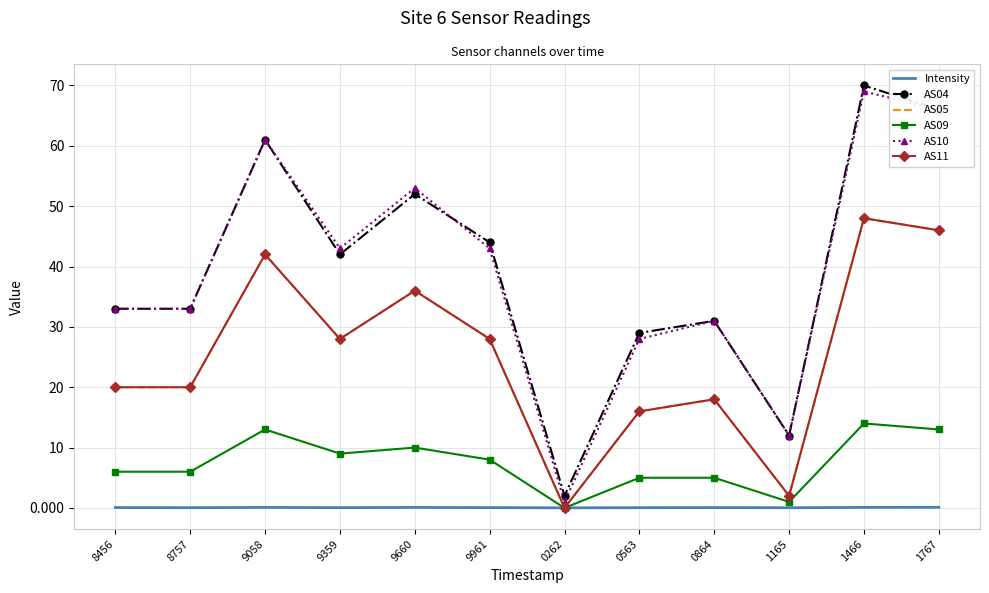

Reading left to right, list all the values displayed in this chart.

Intensity: 0.1	0.0	0.1	0.0	0.1	0.1	0.0	0.0	0.1	0.0	0.1	0.1
AS04: 33.0	33.0	61.0	42.0	52.0	44.0	2.0	29.0	31.0	12.0	70.0	66.0
AS05: 20.0	20.0	42.0	28.0	36.0	28.0	0.0	16.0	18.0	2.0	48.0	46.0
AS09: 6.0	6.0	13.0	9.0	10.0	8.0	0.0	5.0	5.0	1.0	14.0	13.0
AS10: 33.0	33.0	61.0	43.0	53.0	43.0	1.0	28.0	31.0	12.0	69.0	66.0
AS11: 20.0	20.0	42.0	28.0	36.0	28.0	0.0	16.0	18.0	2.0	48.0	46.0